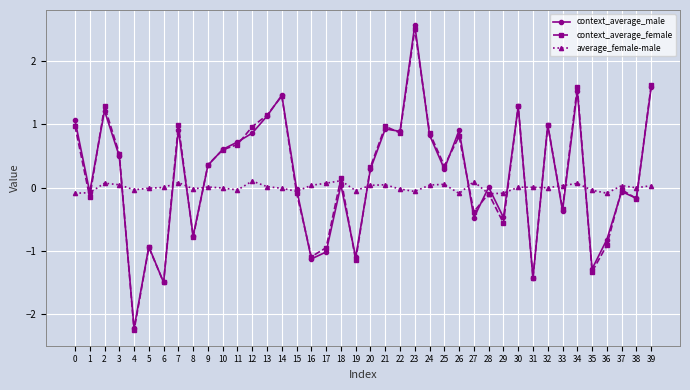

How many distinct data groups are displayed?

3